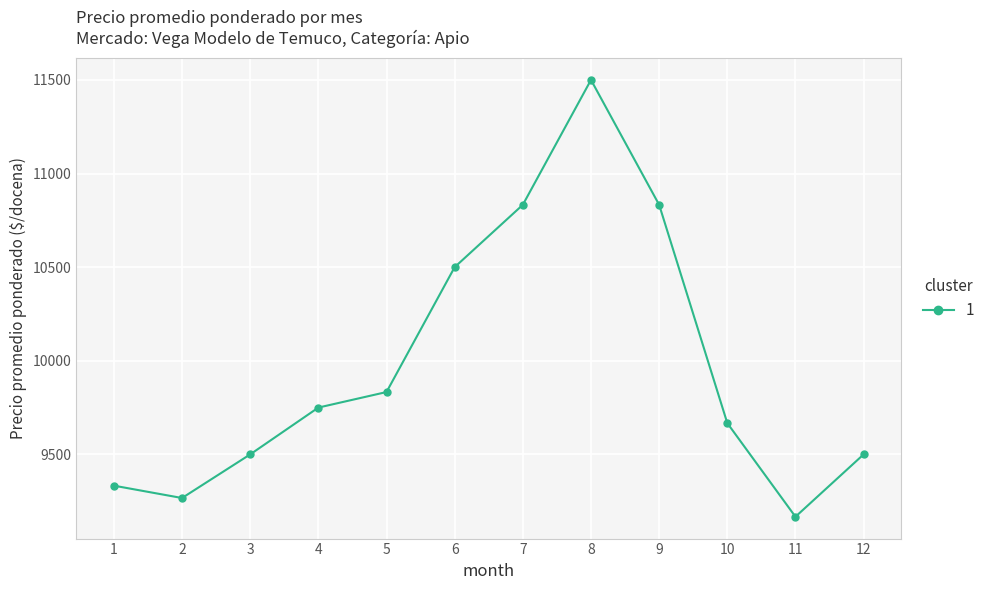

What is the sum of all values?

119683